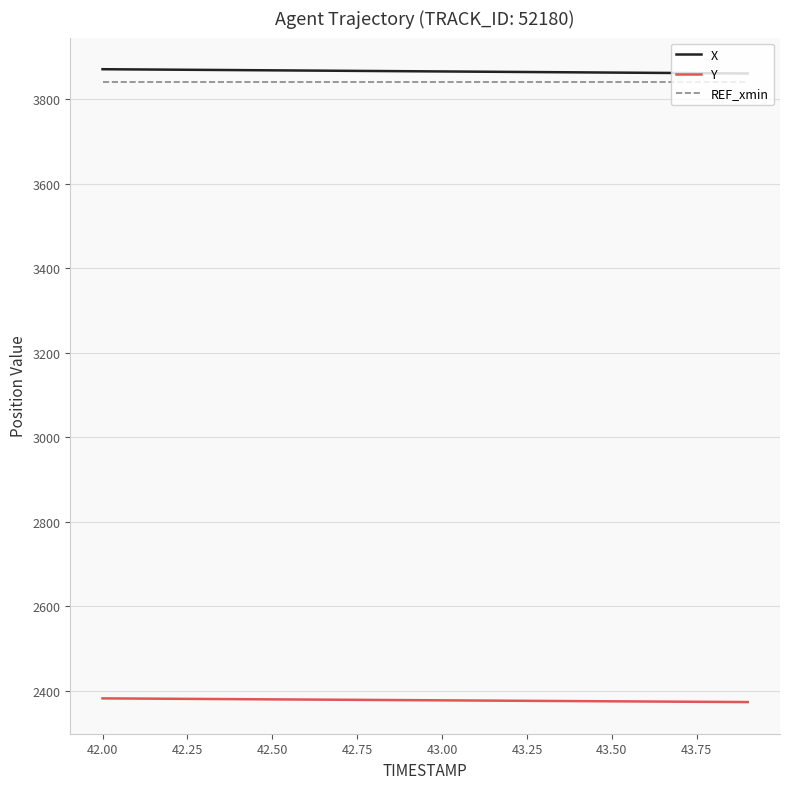

True or false: X and REF_xmin intersect in this chart.

False